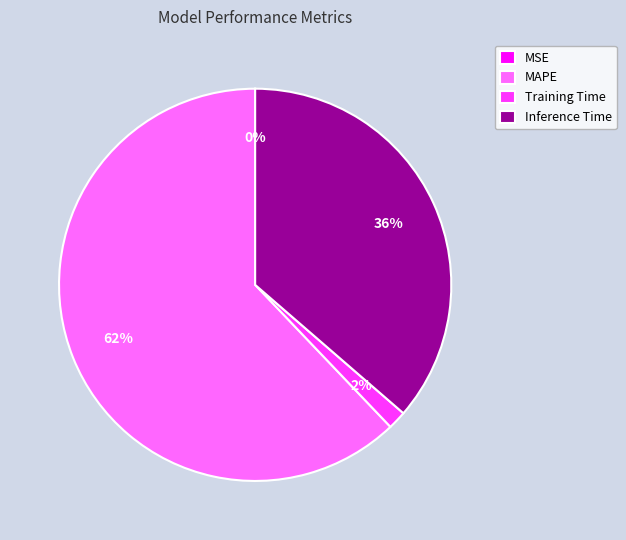

What is the largest slice in the pie chart?

MAPE